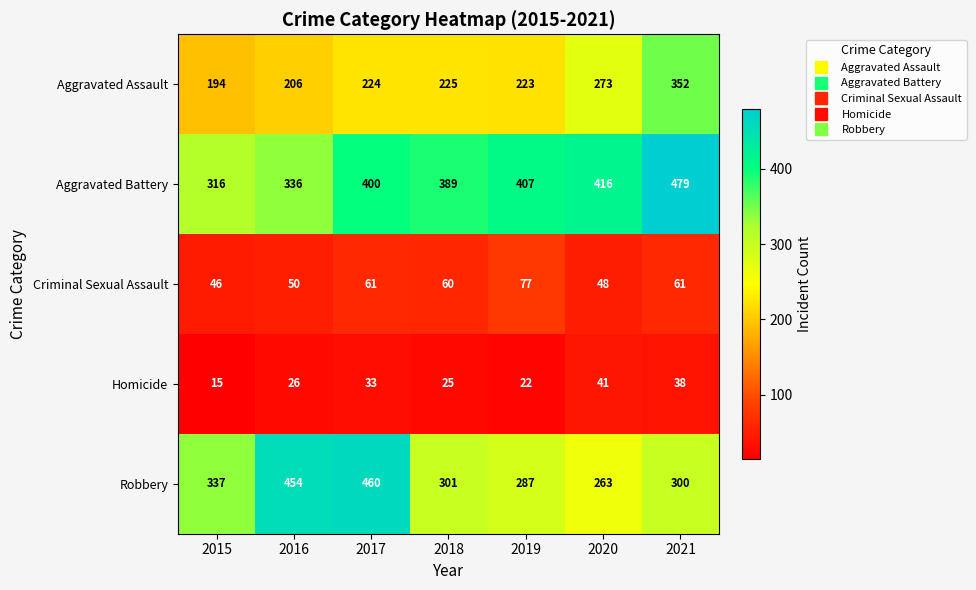

How many distinct data groups are displayed?

5